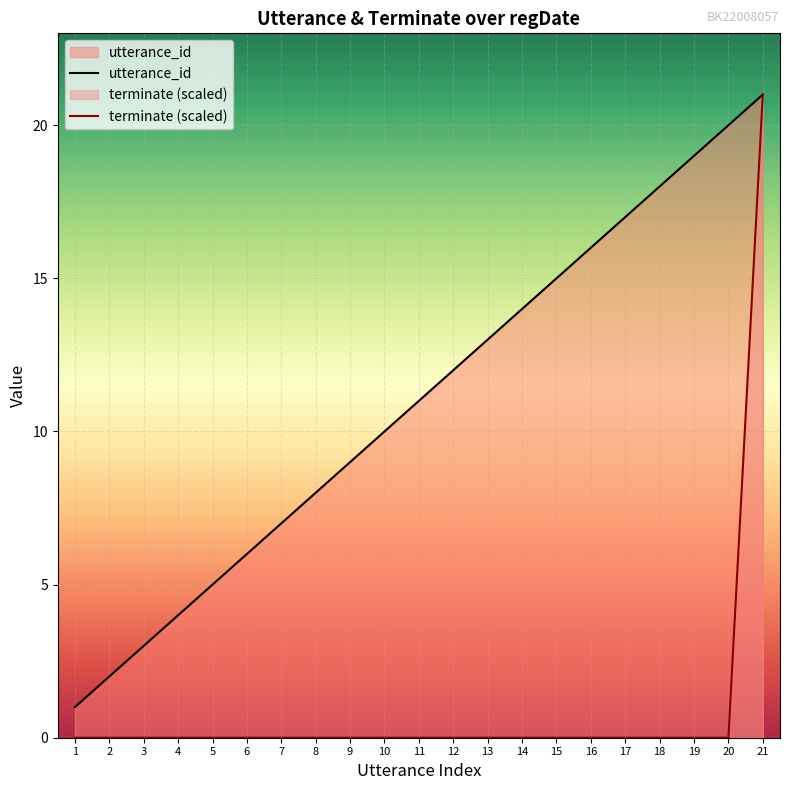

Is the value of terminate (scaled) at 10 greater than the value of utterance_id at 4?

No